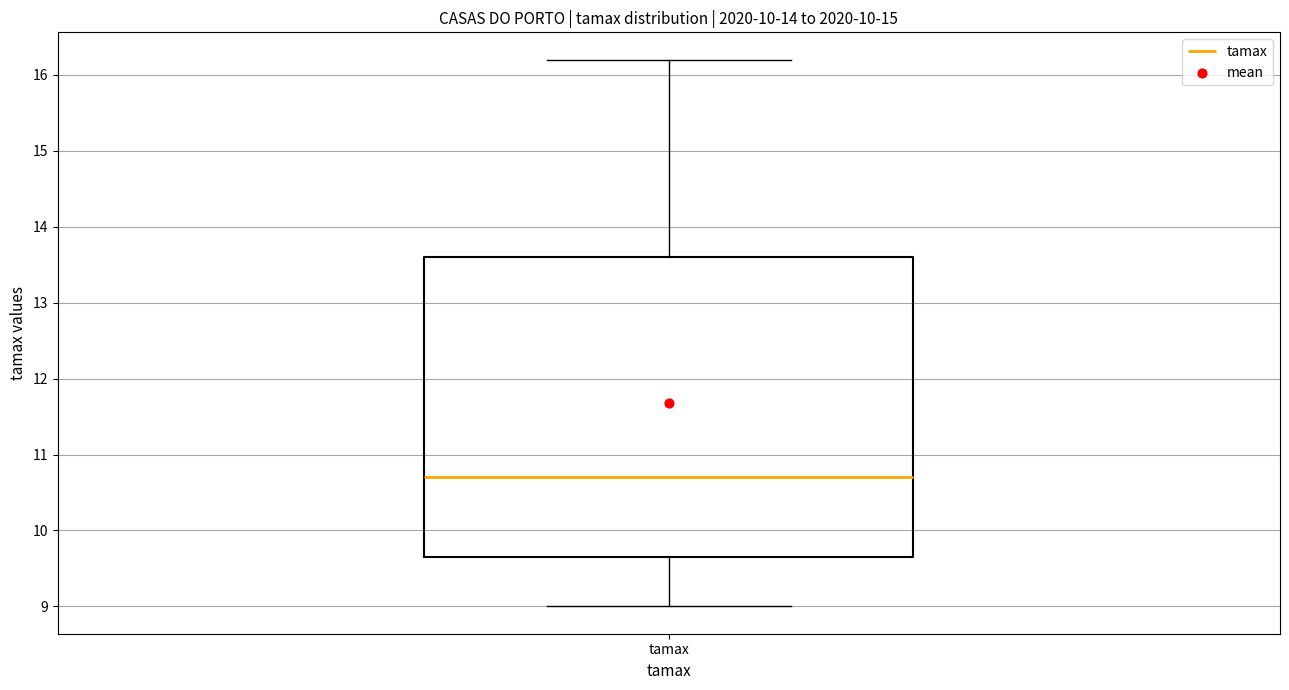

Read this box plot against the y-axis: the position of the median line, the range covered by the box, and the ends of both whiskers. The values are not printed on the chart, so give them approximately, as read against the axis.

median 10.7, box 9.7 to 13.6, whiskers 9.0 to 16.2